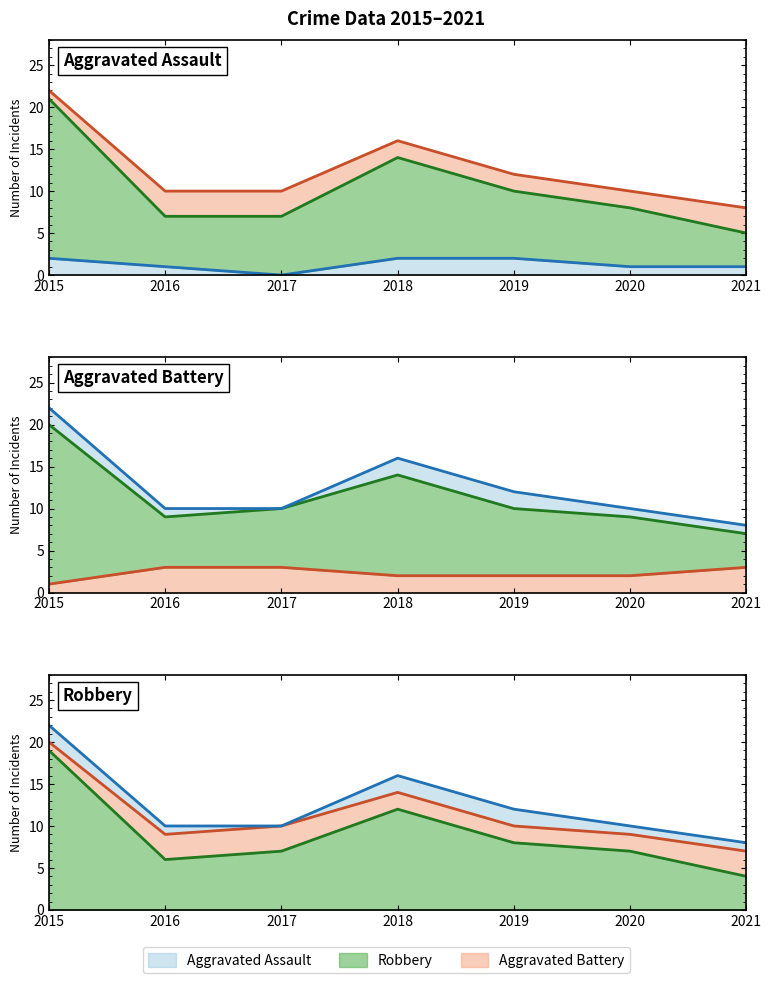

Which label corresponds to the smallest value in the chart?

2017